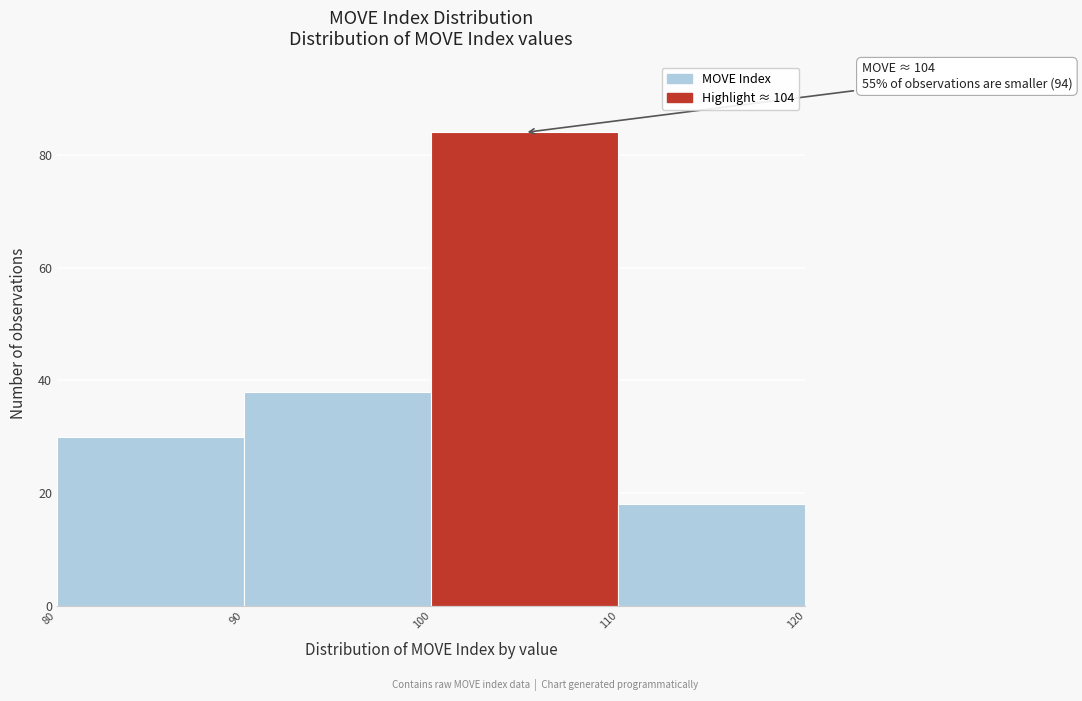

Which range on the x-axis has the tallest bar?

100 to 110